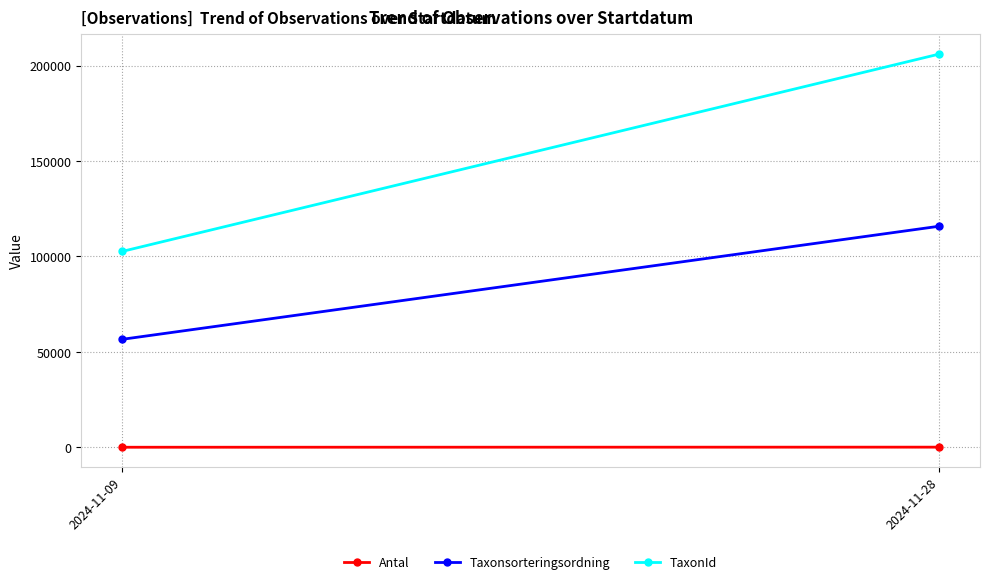

How many lines are shown in the chart?

3